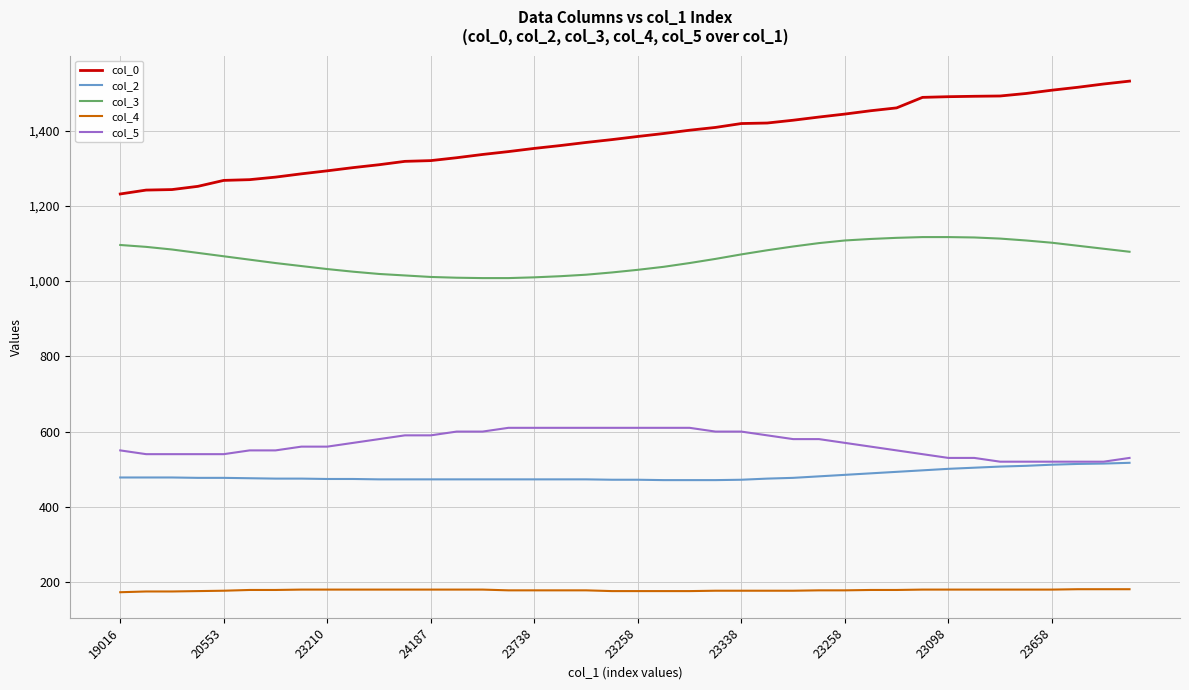

Which series has the largest range (max minus min)?

col_0